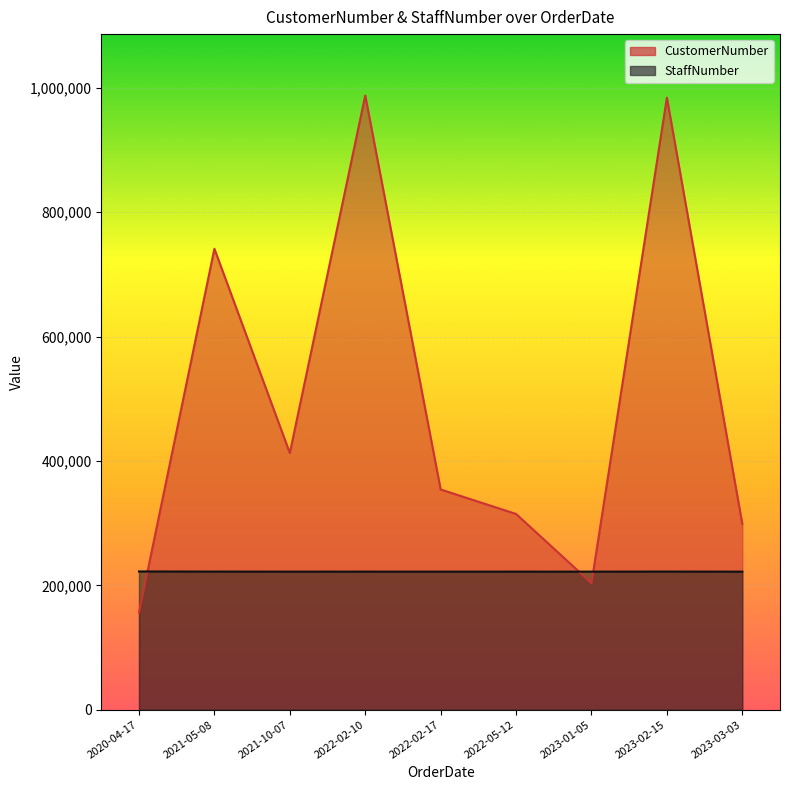

What is the difference between the maximum and minimum values in the CustomerNumber series?

831669